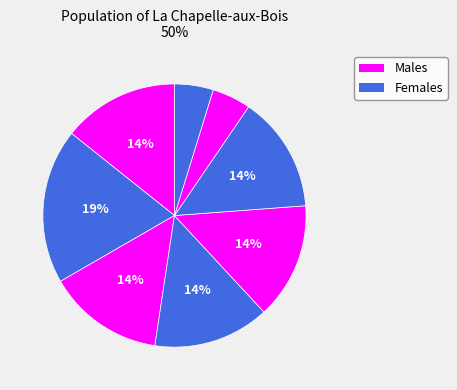

How many segments does this pie chart have?

8